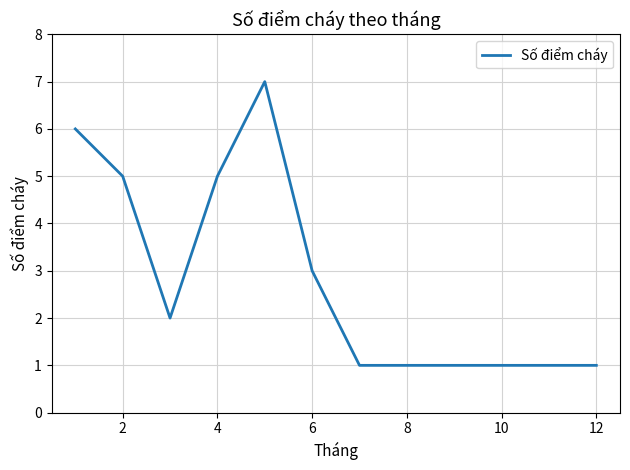

True or false: the data has more than 2 interior local peaks.

False